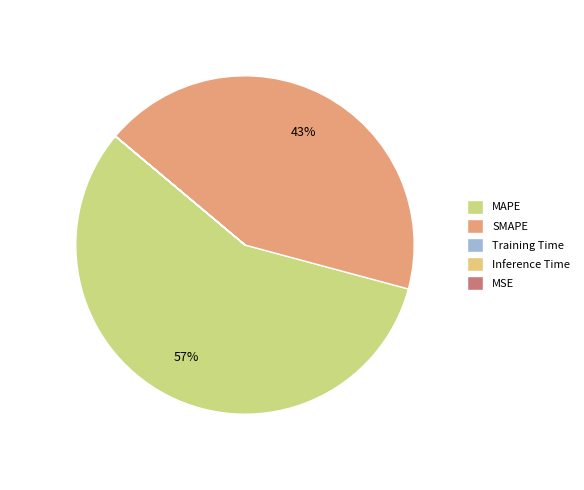

To the nearest percent, what portion does MAPE represent?

57%